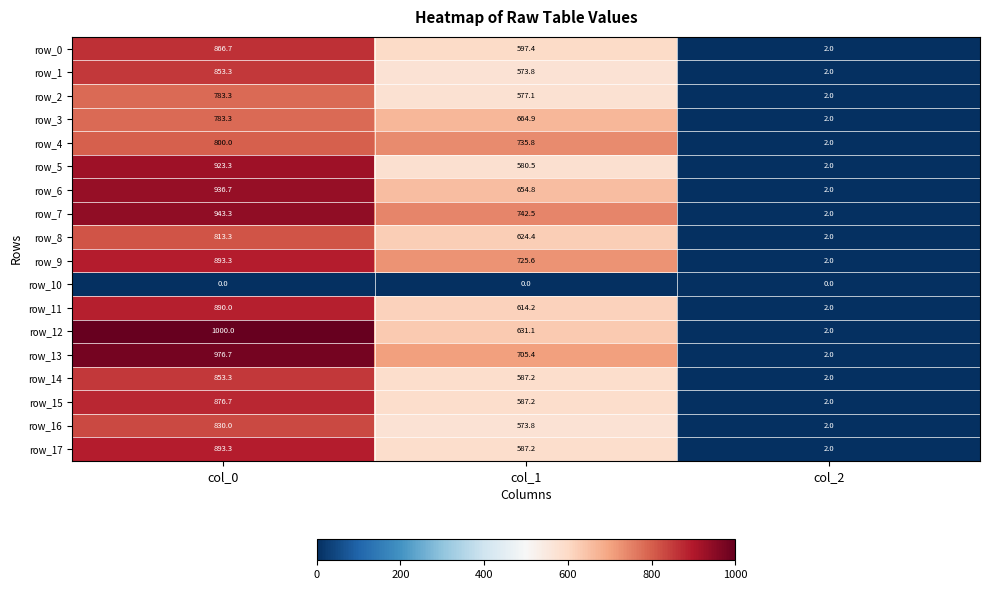

What is the total value across all series at col_2?

34.0